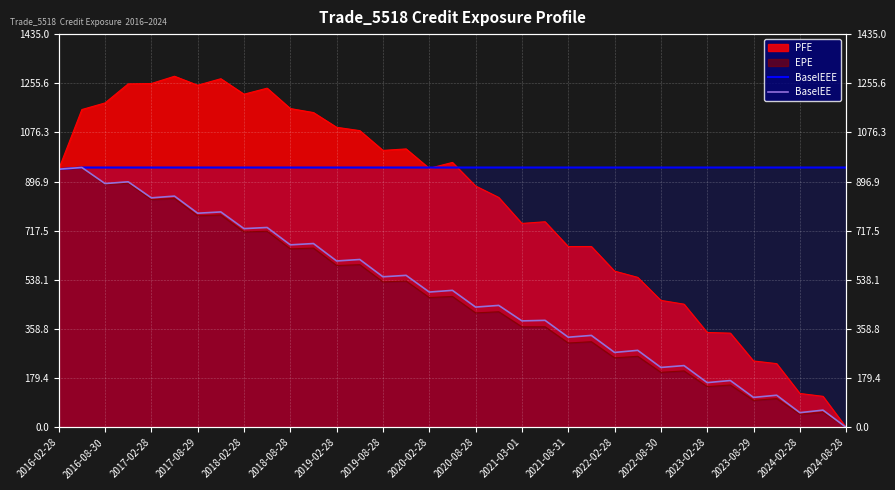

What is the maximum value for BaselEEE?

948.3